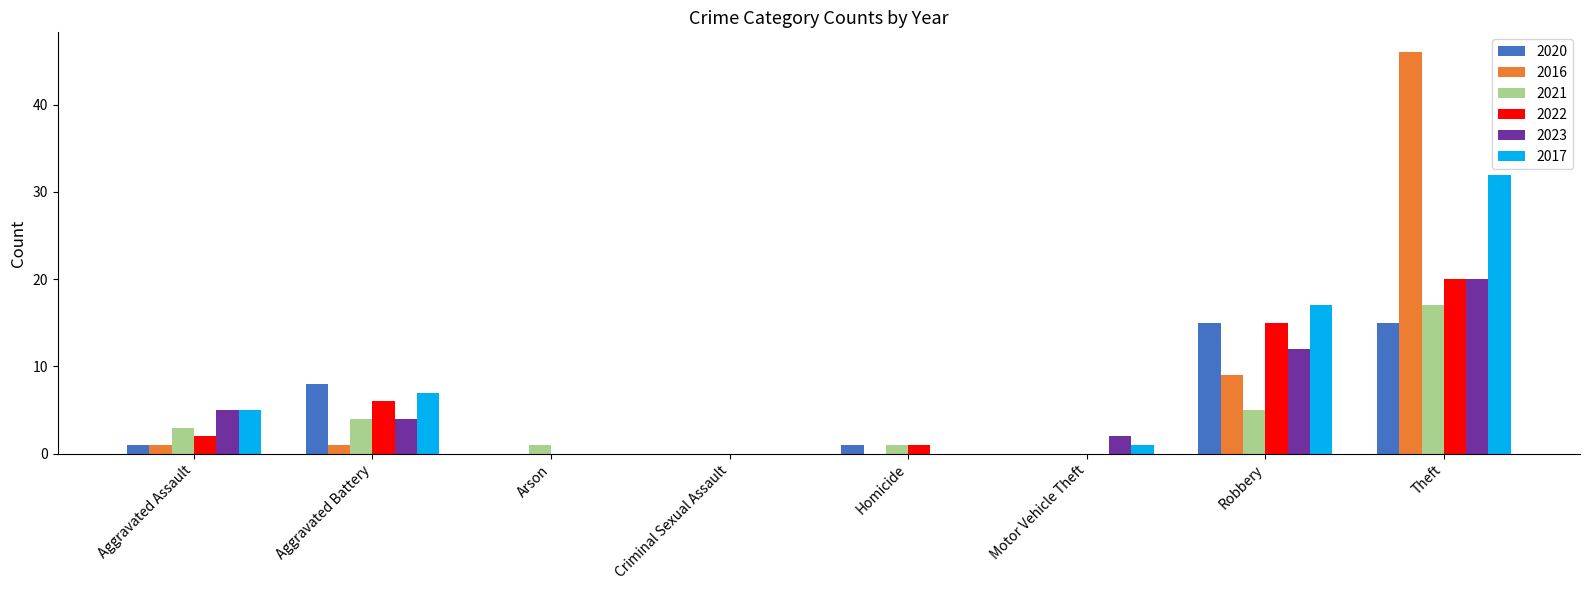

What is the sum of the 2017 values at Homicide and Aggravated Battery?

7